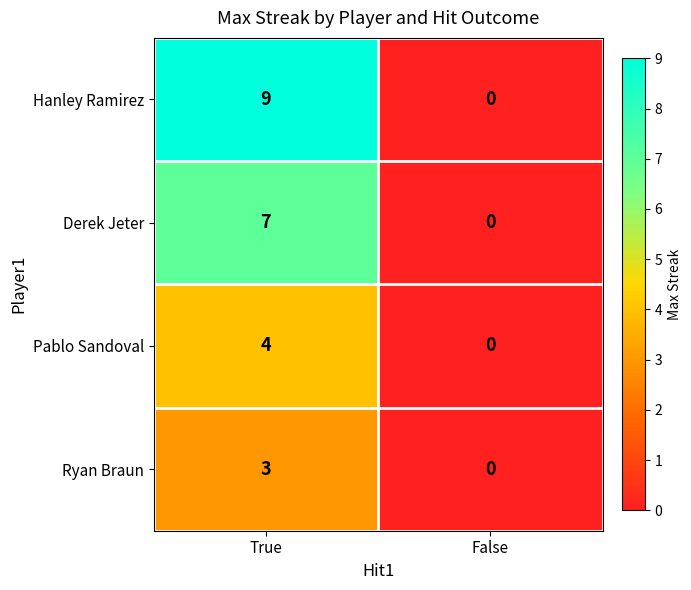

Which series has the largest range (max minus min)?

Hanley Ramirez